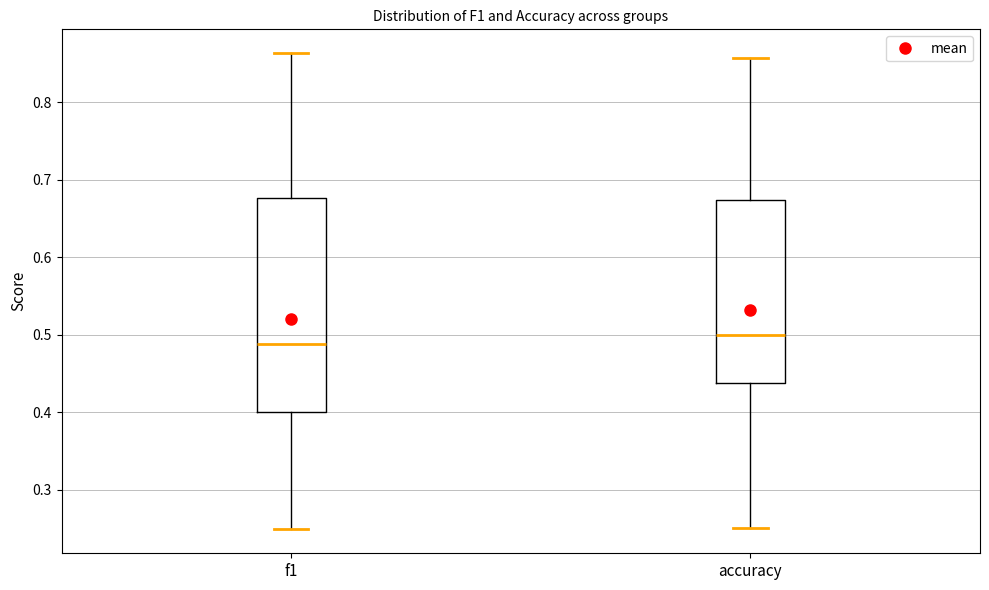

Which box has the lowest median line?

f1